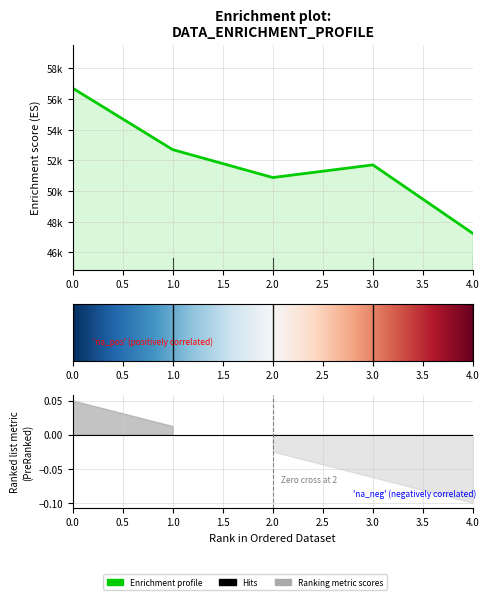

How many data points does each series have?

5